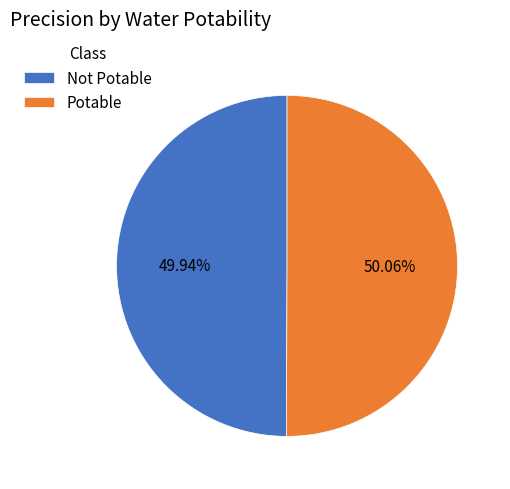

How many slices are in this pie chart?

2